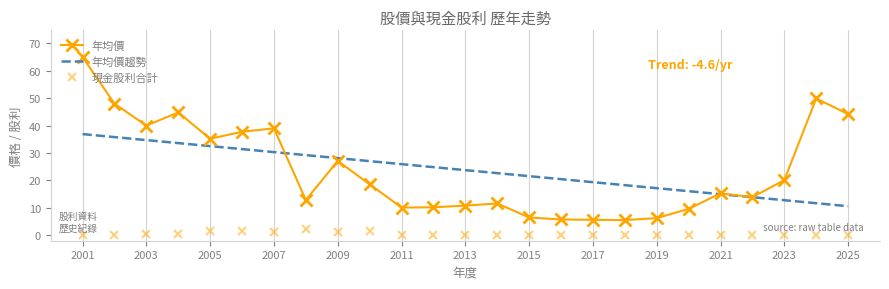

How many data points in 年均價 are less than 15?

12